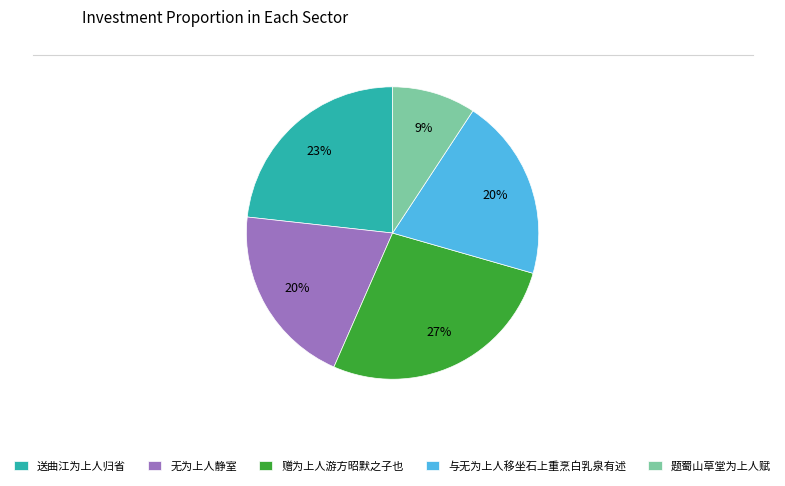

What percentage is the 与无为上人移坐石上重烹白乳泉有述 slice, to the nearest percent?

20%